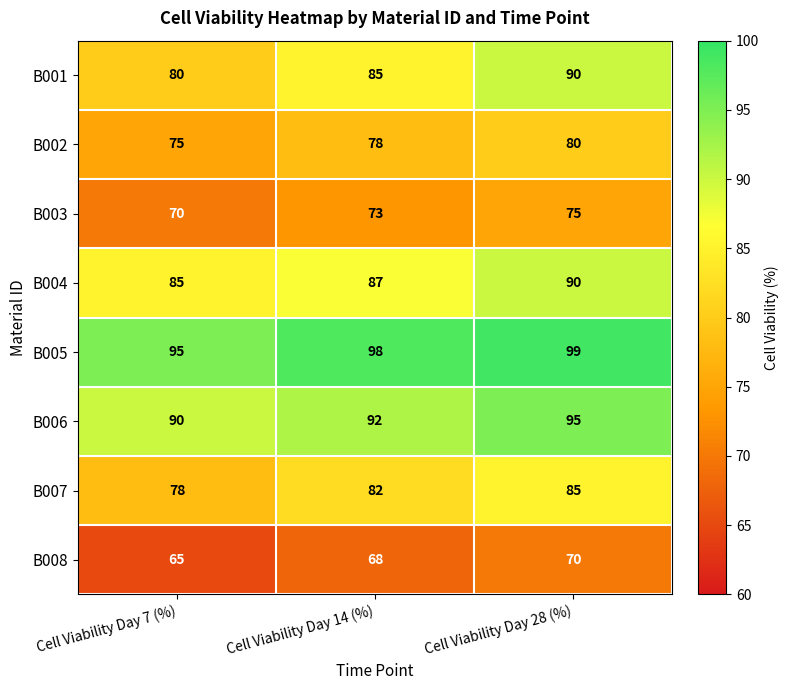

Rank the series at Cell Viability Day 14 (%) from highest to lowest value.

B005, B006, B004, B001, B007, B002, B003, B008